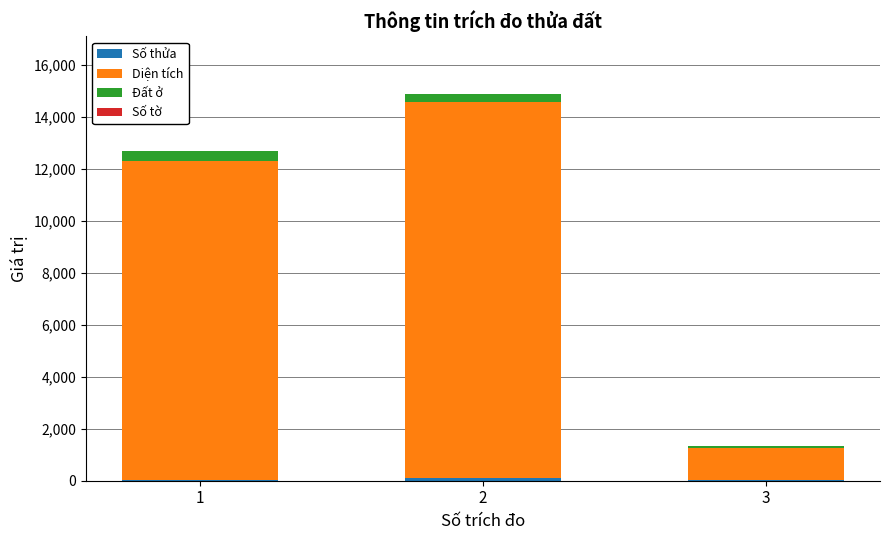

How many distinct data groups are displayed?

4